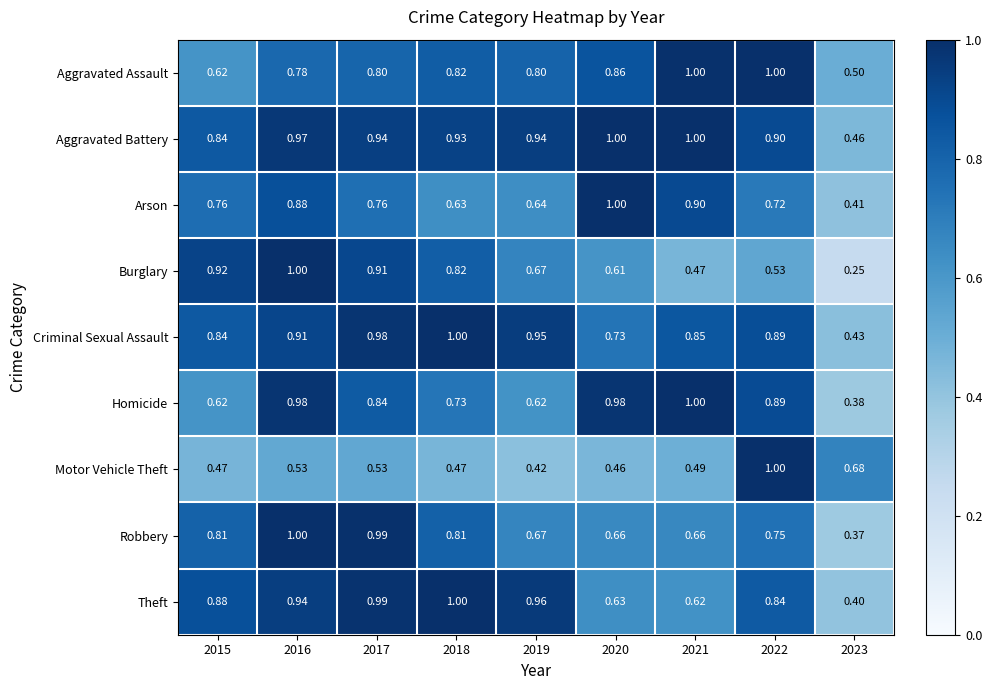

Between 2019 and 2023, which series saw the biggest shift?

Theft